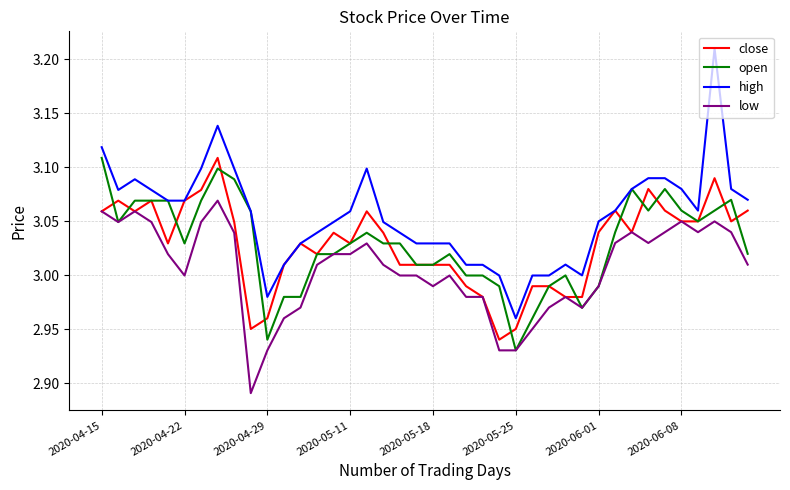

True or false: low and high intersect in this chart.

False